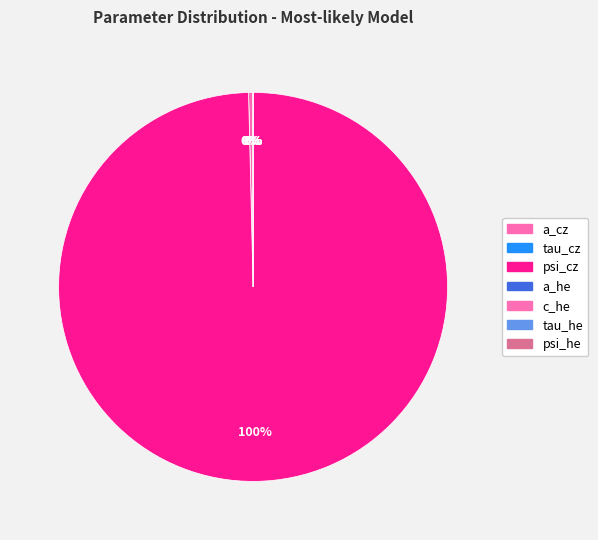

What is the largest slice in the pie chart?

psi_cz